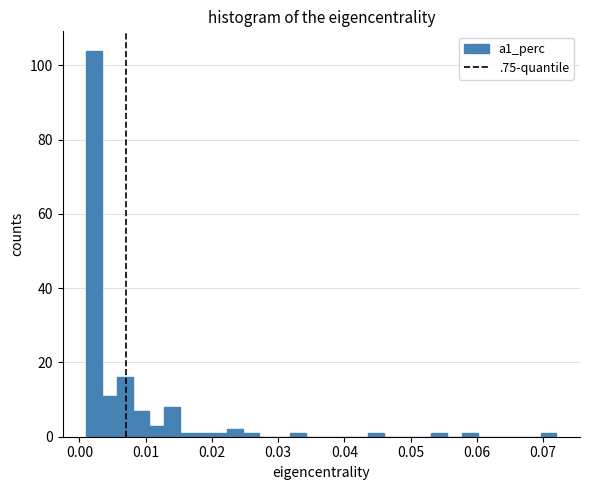

Read against the x-axis, roughly where is the centre of the tallest bar?

0.002